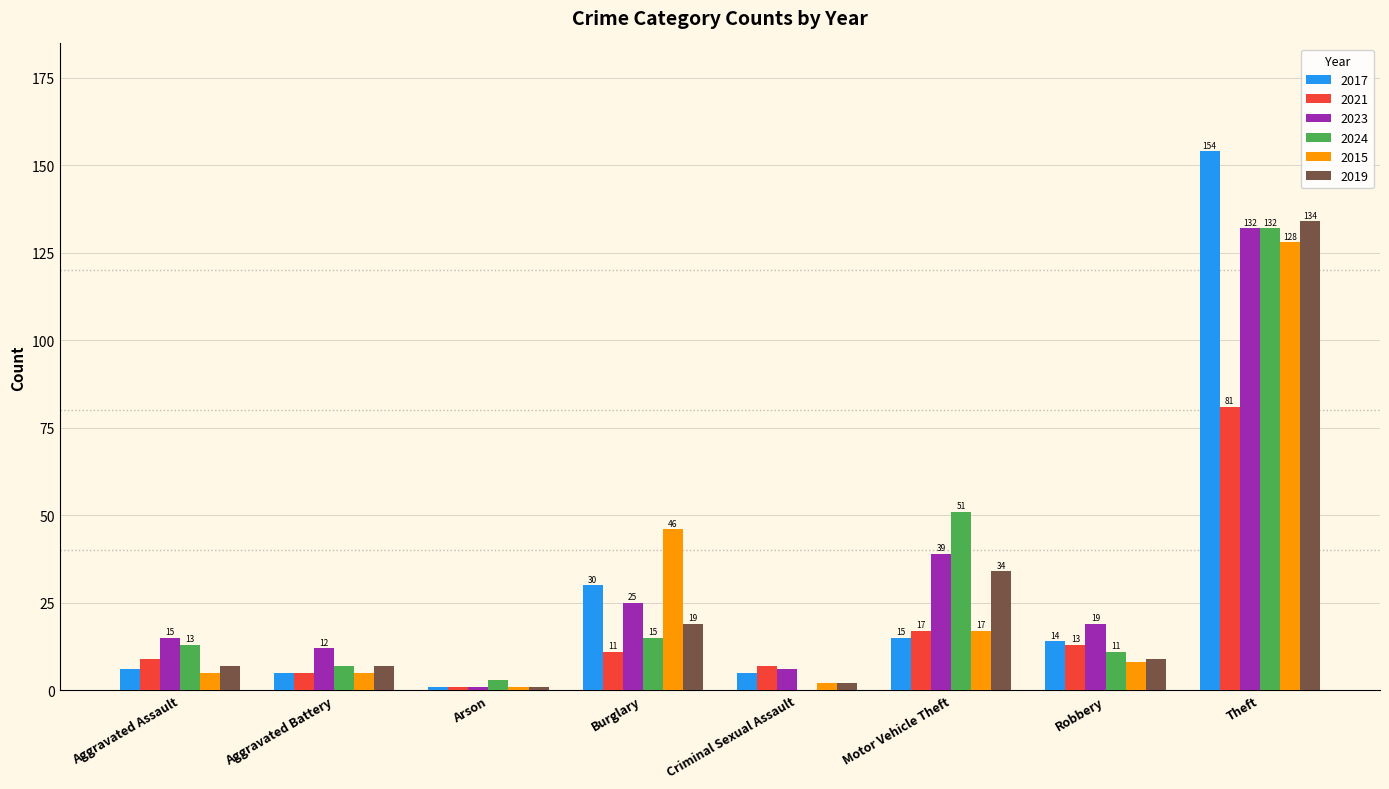

What is the difference between the 2021 values at Theft and Arson?

80